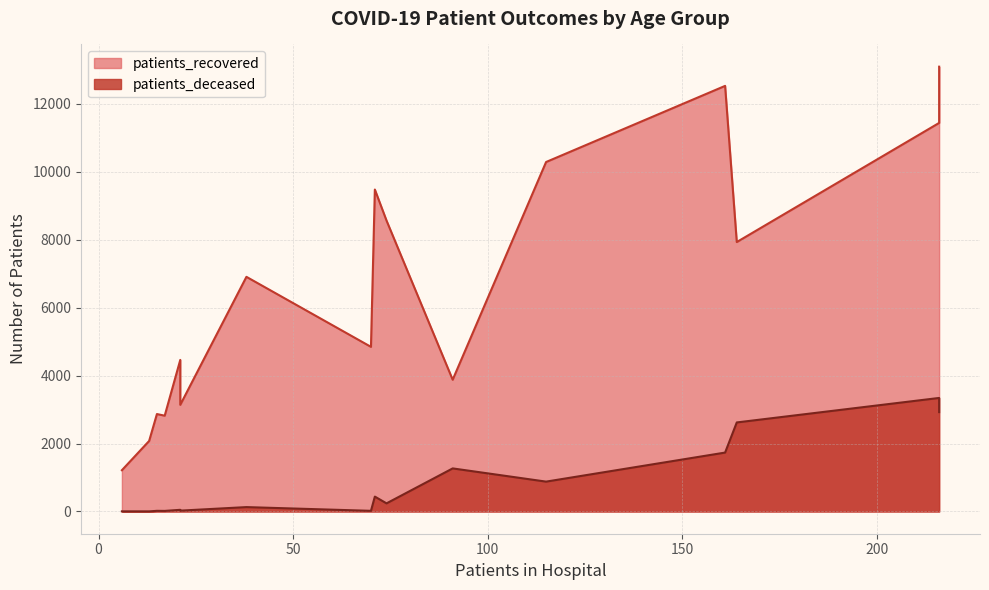

What is the spread (max minus min) of values at >90?

2610